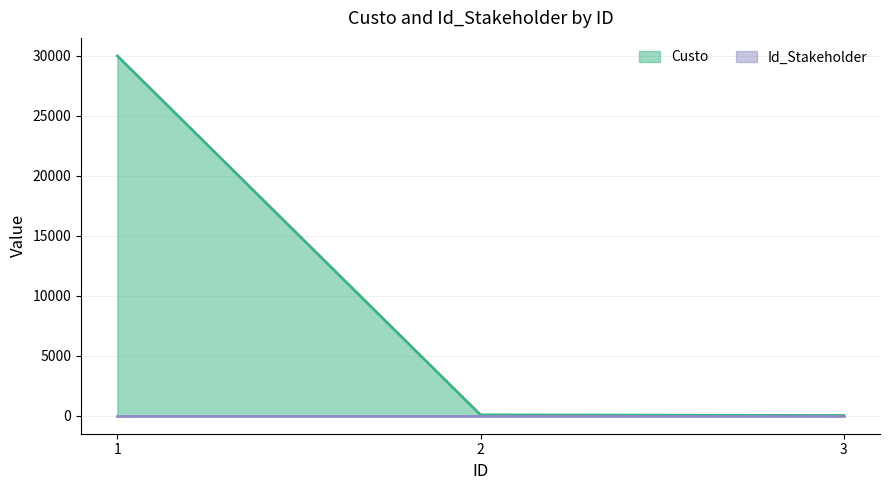

List the labels in order of value, largest first.

1, 2, 3